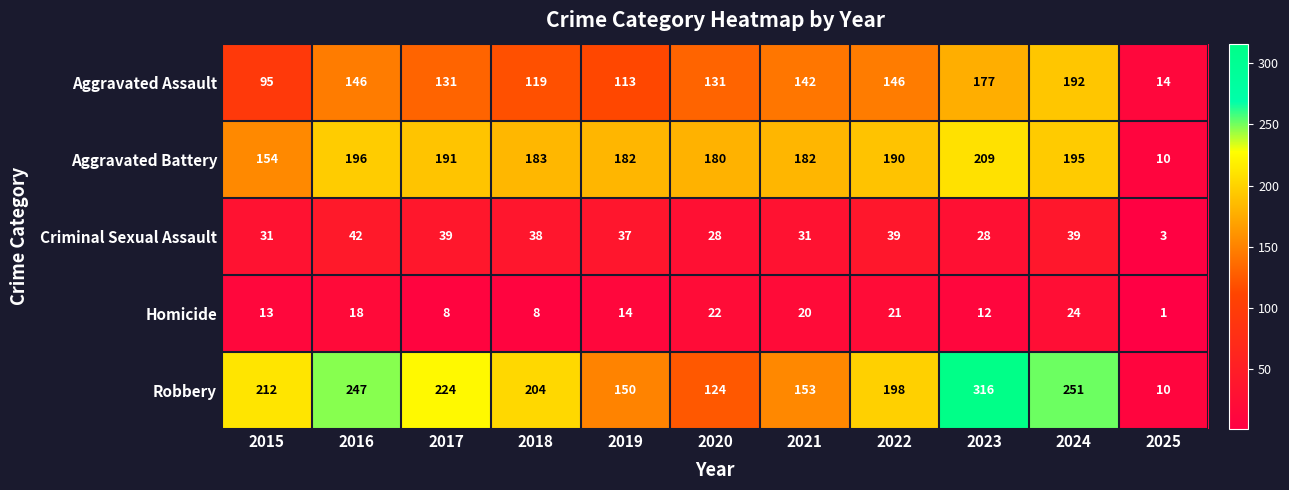

The Aggravated Battery series shows 305 at 2016. True or false?

False